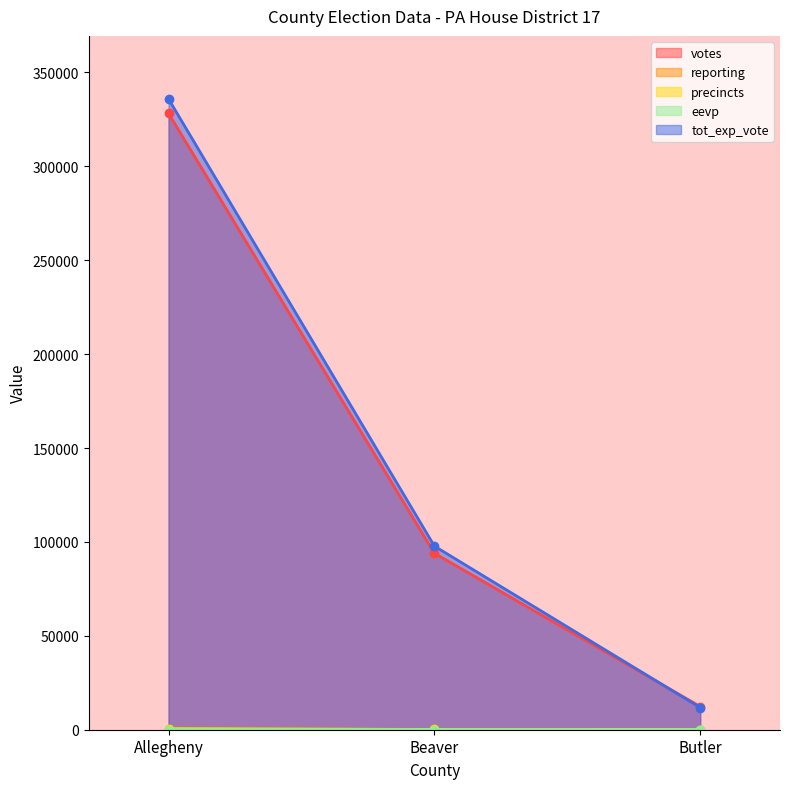

How many data points does each series have?

3